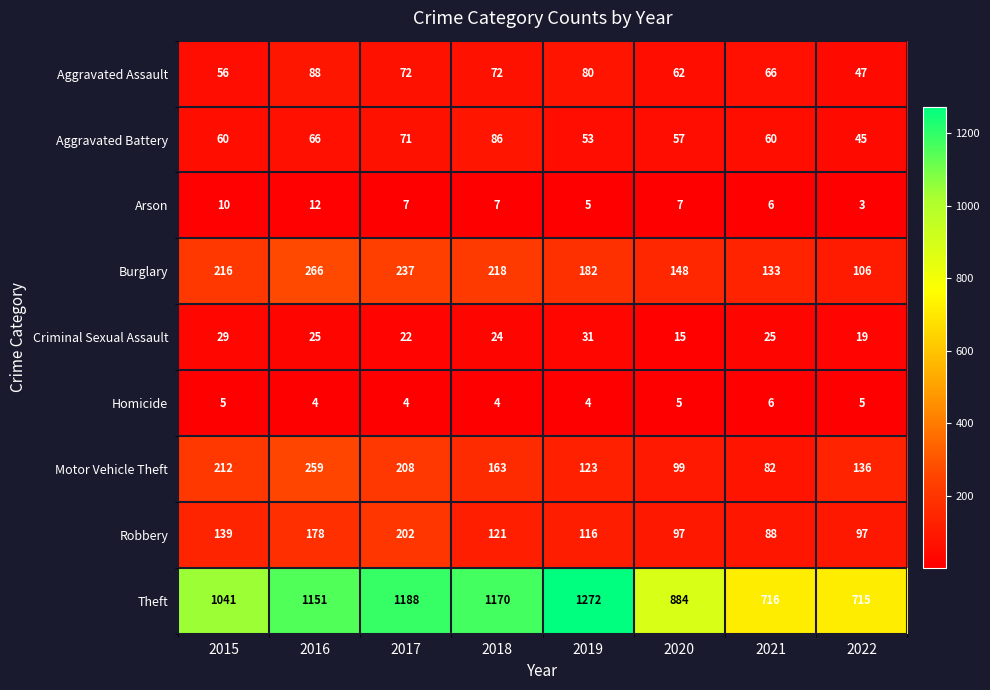

List the series in order of their peak value, lowest first.

Homicide, Arson, Criminal Sexual Assault, Aggravated Battery, Aggravated Assault, Robbery, Motor Vehicle Theft, Burglary, Theft